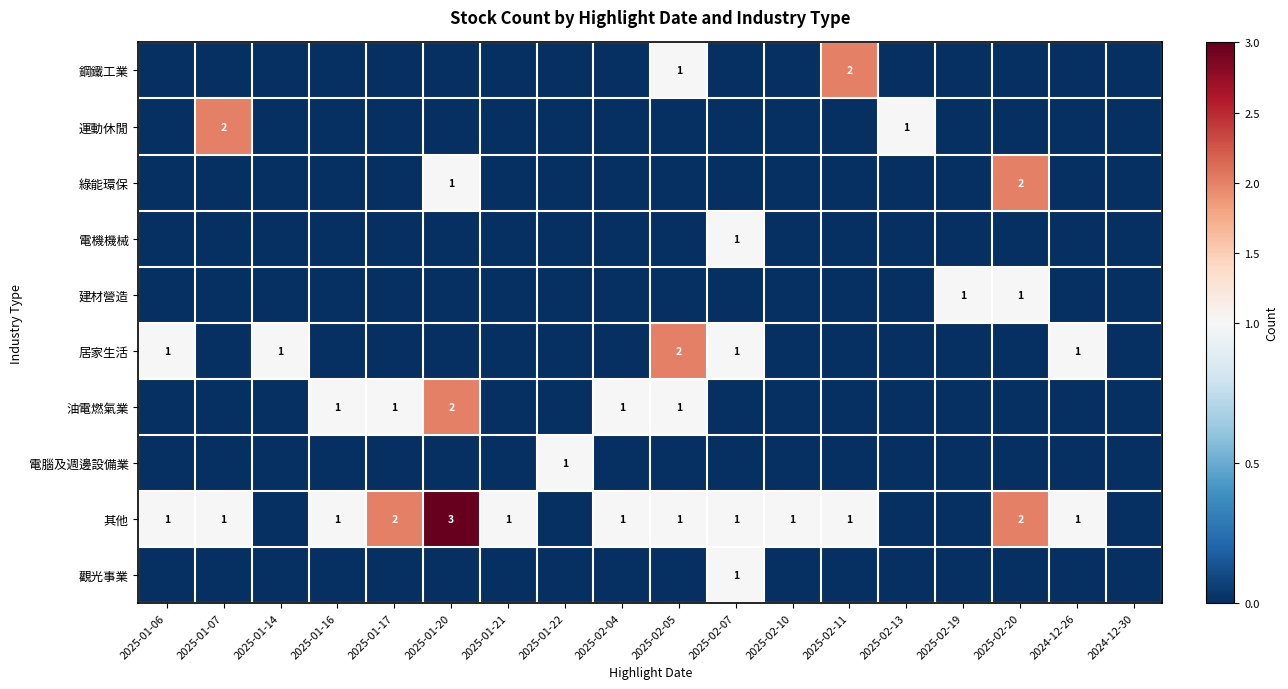

The 其他 series shows 2 at 2025-02-20. True or false?

True